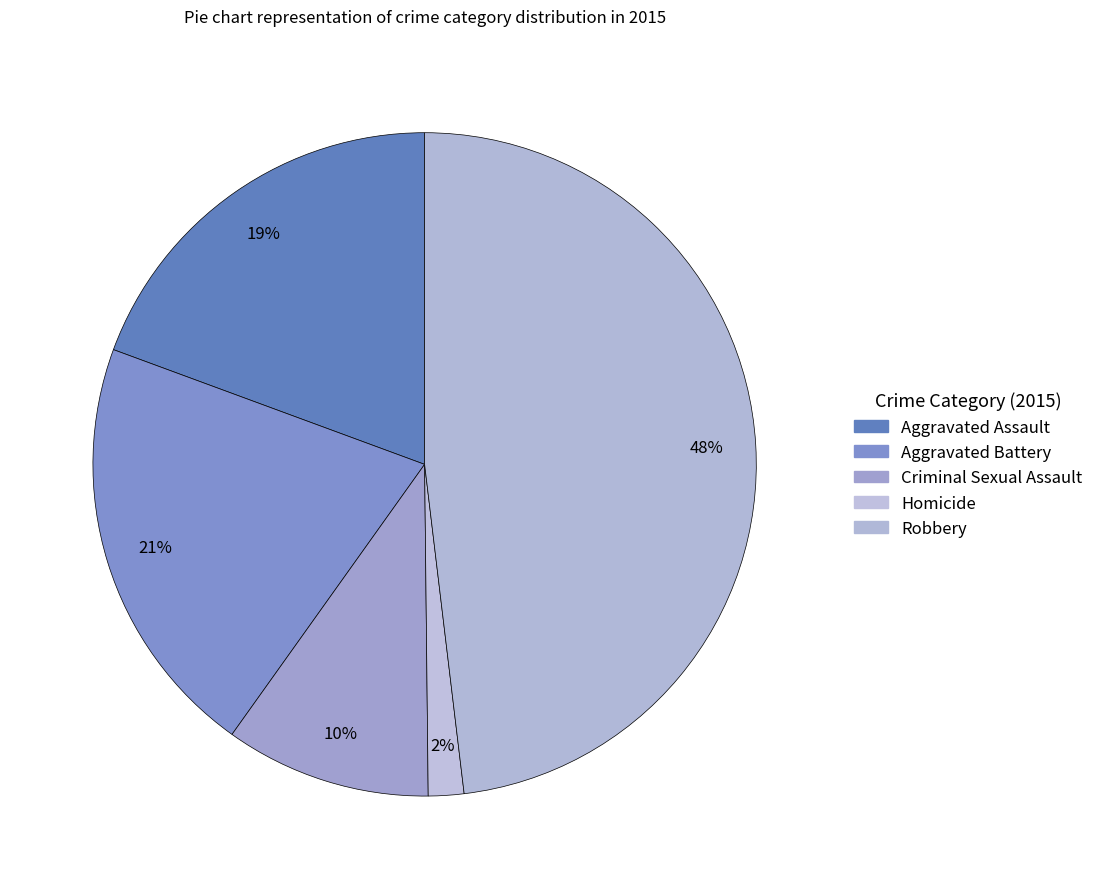

To the nearest percent, what is the combined percentage of Robbery and Aggravated Battery?

69%